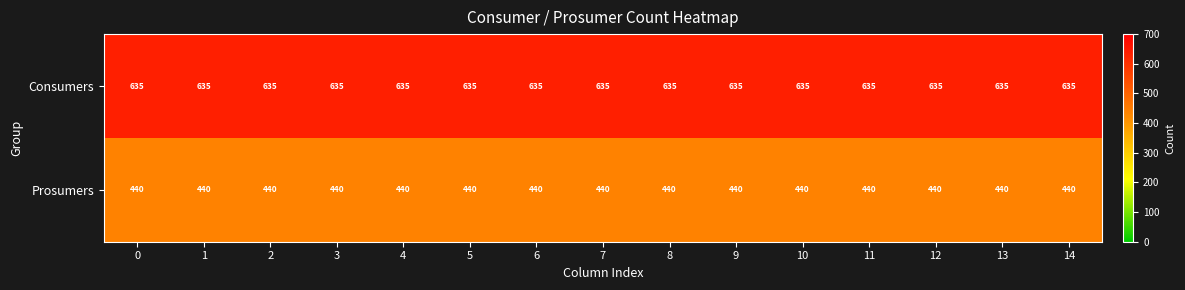

True or false: Consumers has a value of 1102 at 3.

False